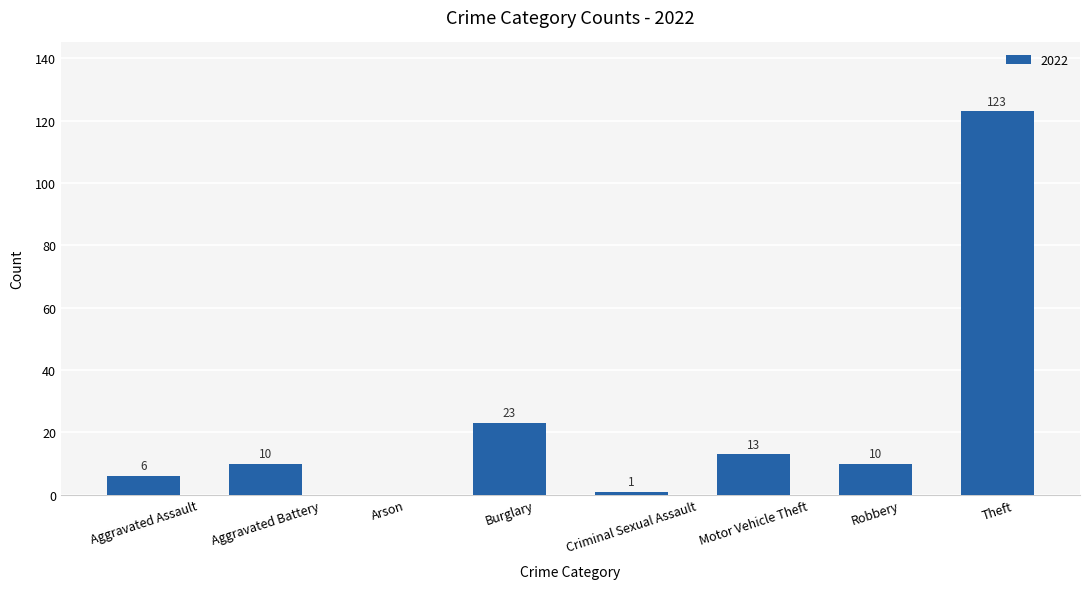

What is the sum of the values at Criminal Sexual Assault and Aggravated Assault?

7